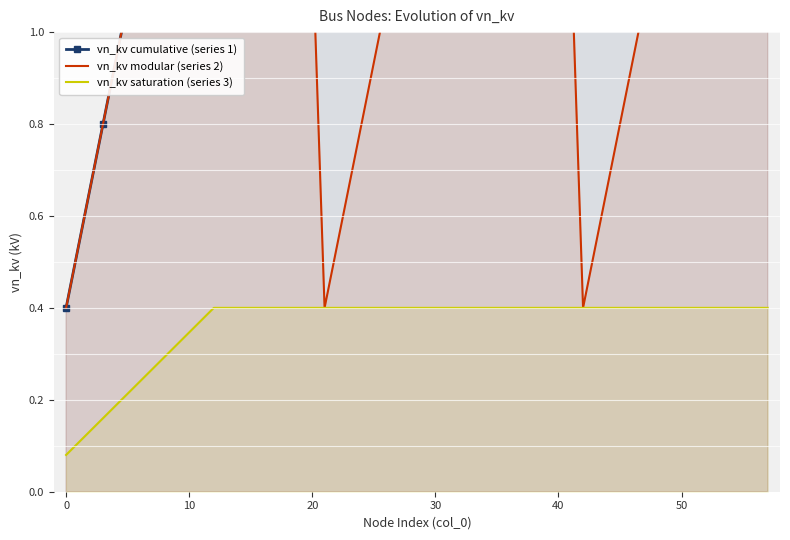

True or false: vn_kv cumulative (series 1) has a value of 11.4 at 18.

False